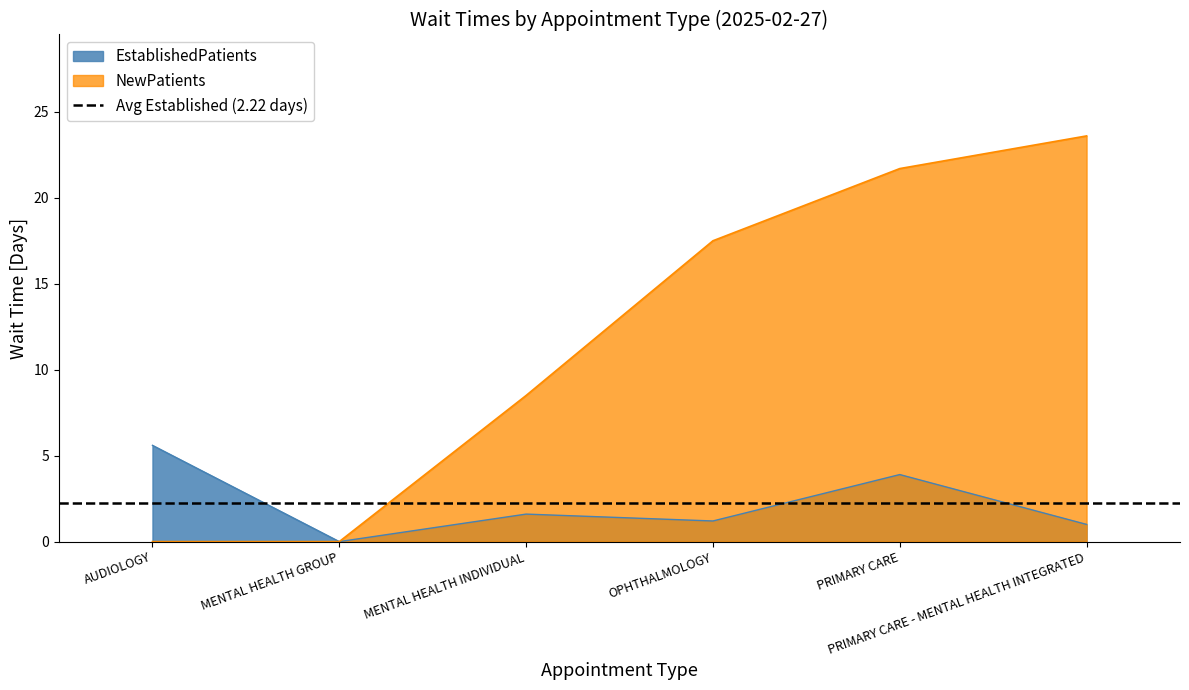

True or false: NewPatients and EstablishedPatients intersect in this chart.

False